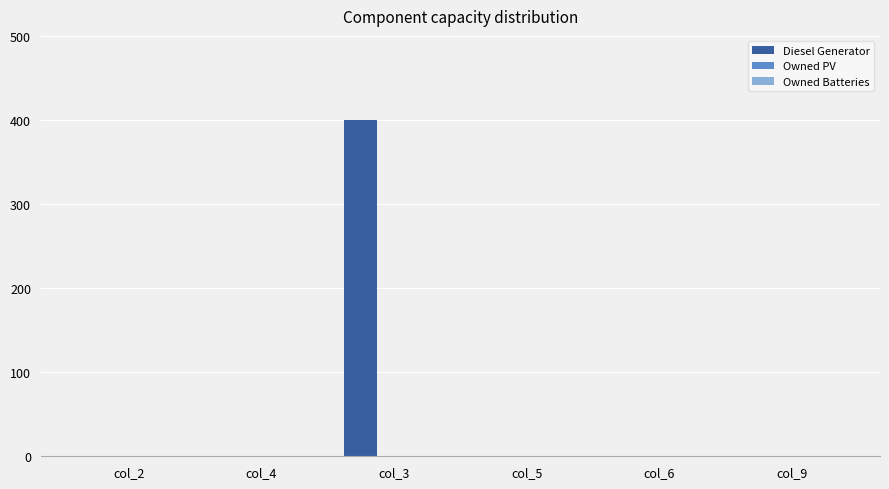

The value at col_5 is -182. True or false?

False